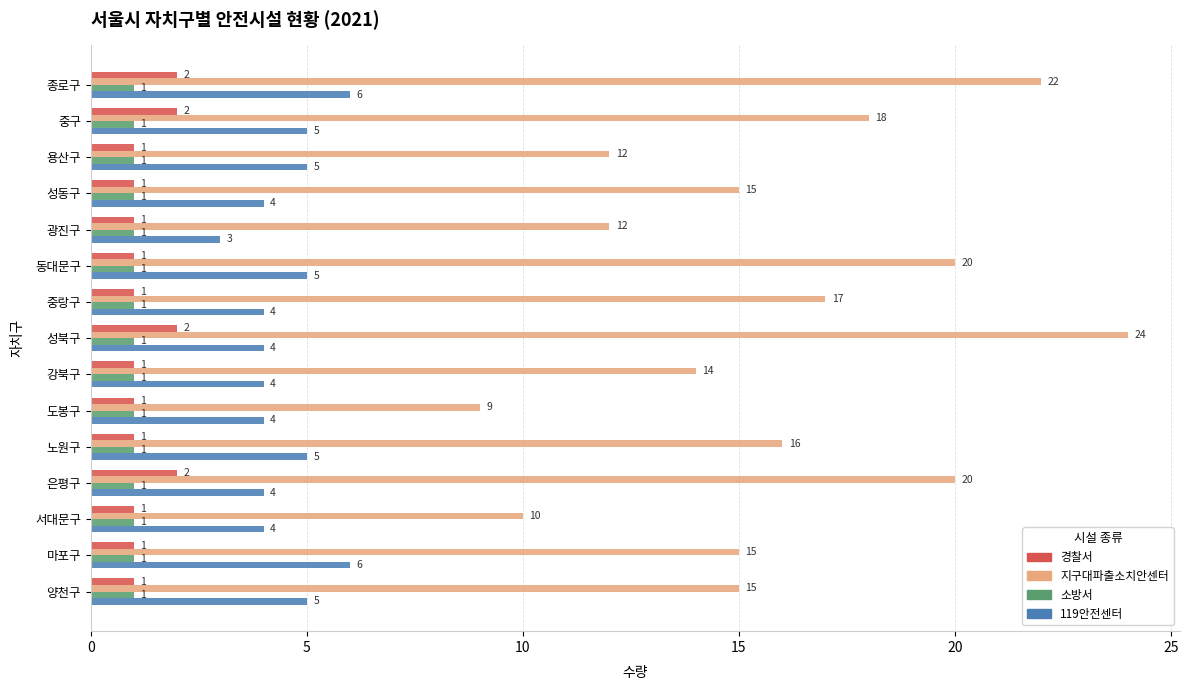

True or false: 소방서 has a value of 1 at 도봉구.

True